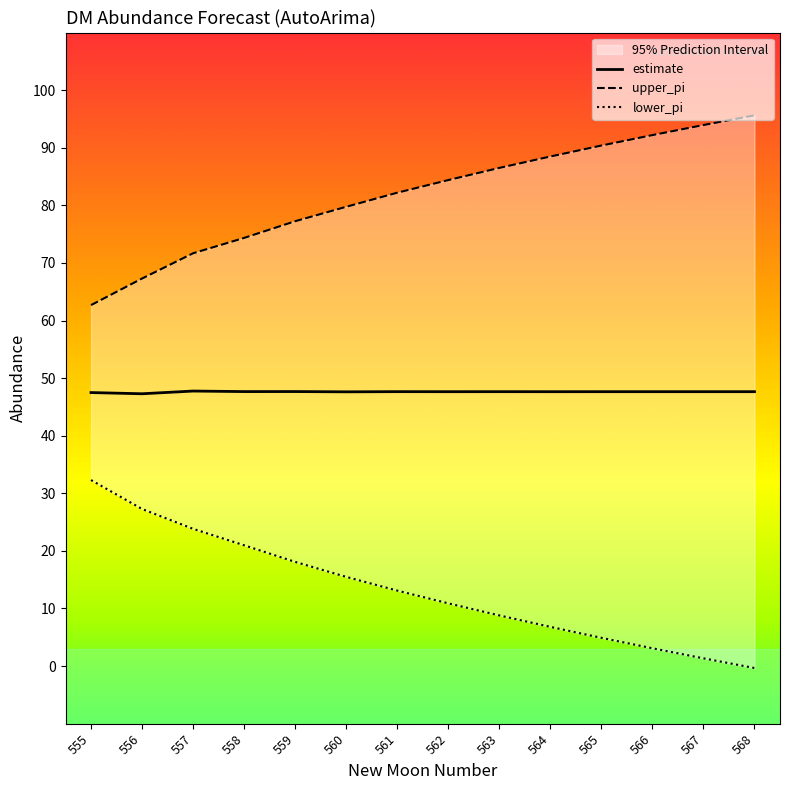

What is the value of the upper_pi point at the 11th from the left?

90.4